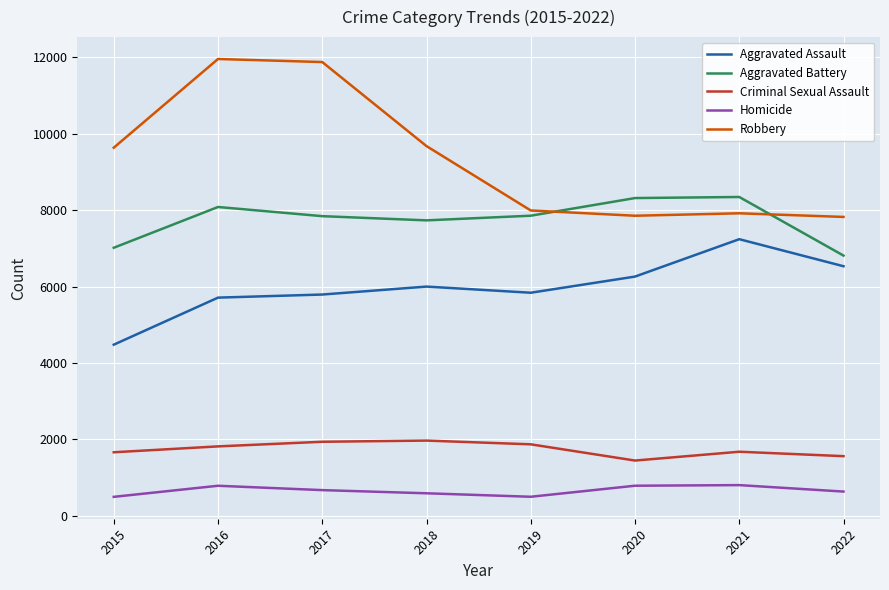

True or false: Aggravated Assault and Homicide intersect in this chart.

False